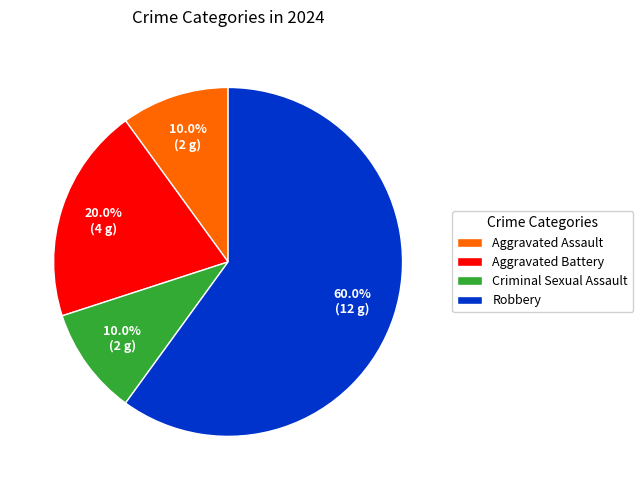

Do Aggravated Assault and Aggravated Battery together represent more than half of the pie?

No